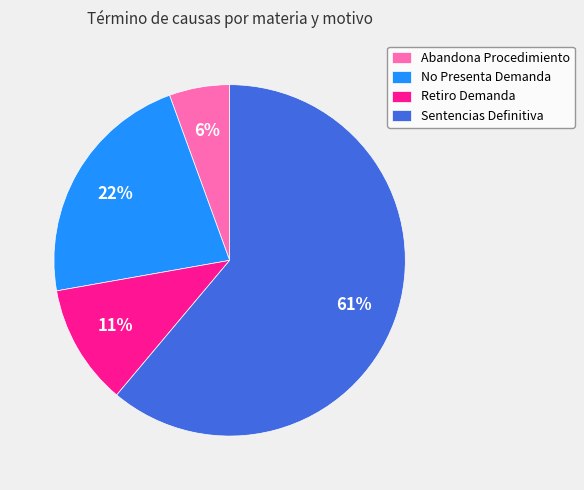

Approximately how many times larger is the value at Abandona Procedimiento compared to Retiro Demanda?

0.5